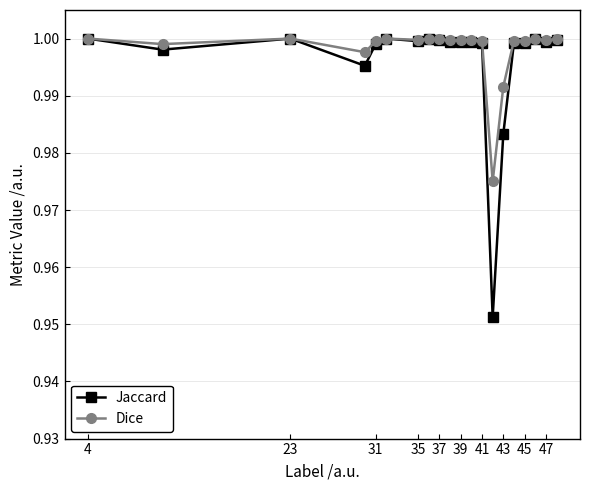

True or false: Dice has more than 1 interior local peaks.

True